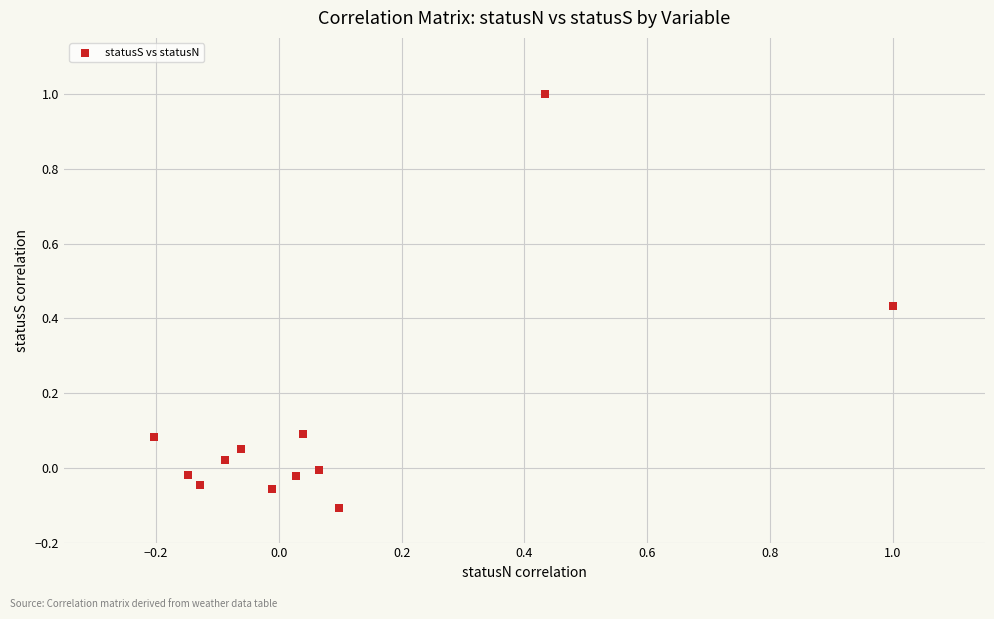

What is the range of Y values (max minus min)?

1.1